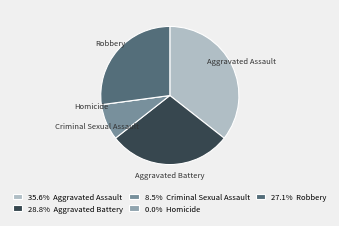

The Robbery slice represents 14% of the pie. True or false?

False